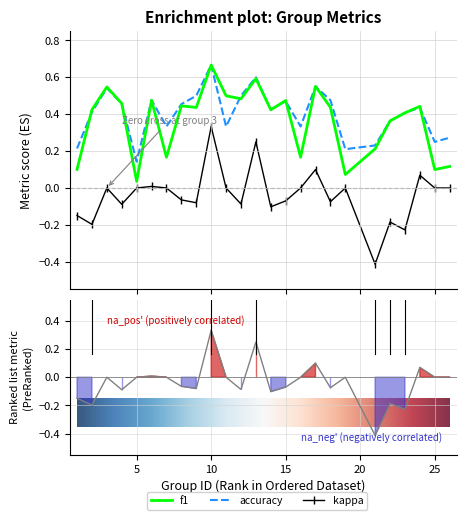

What is the difference between the highest and lowest values at 19?

0.2